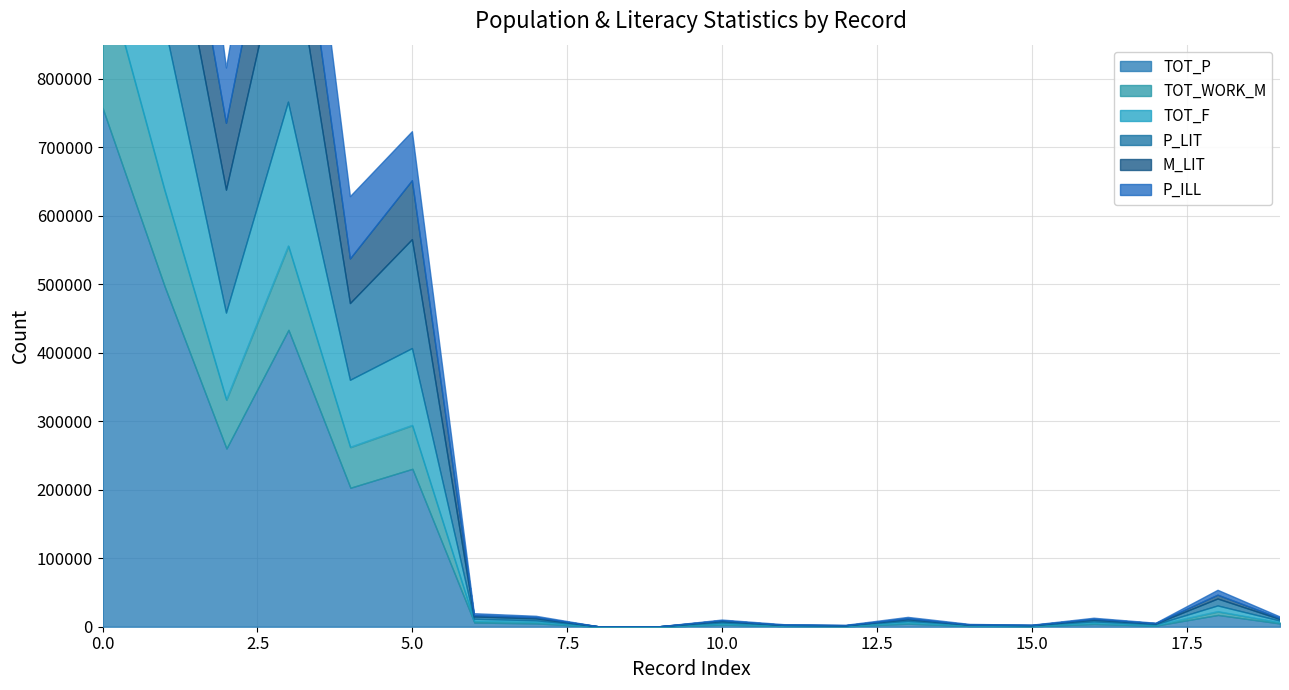

At which label is TOT_WORK_M closest to 105963?

3